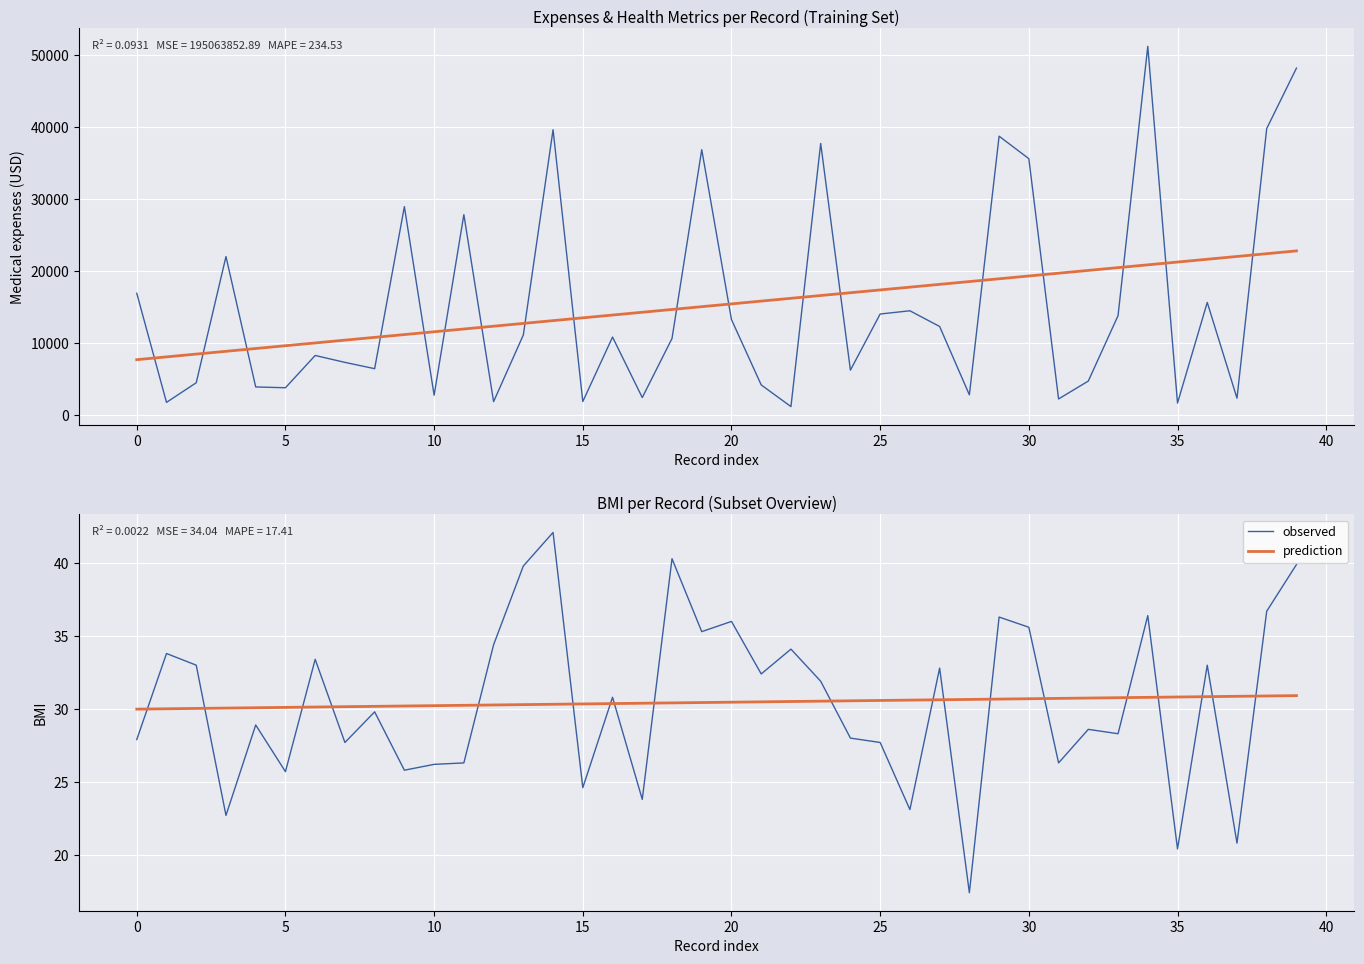

What is the smallest value displayed?

17.4